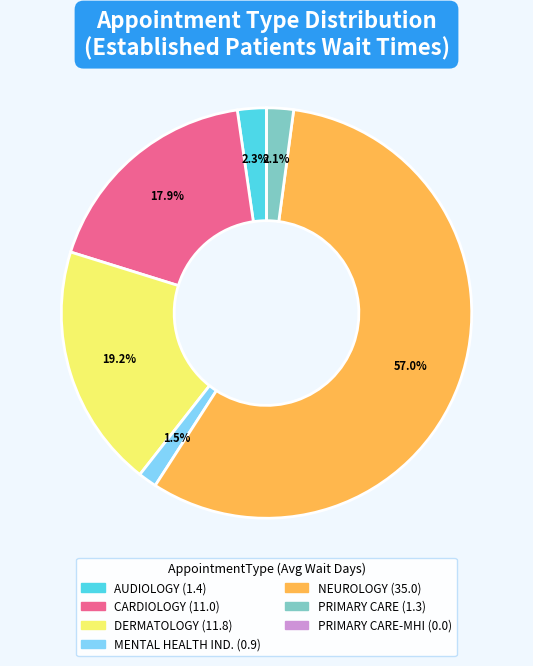

Does any single category account for the majority?

Yes